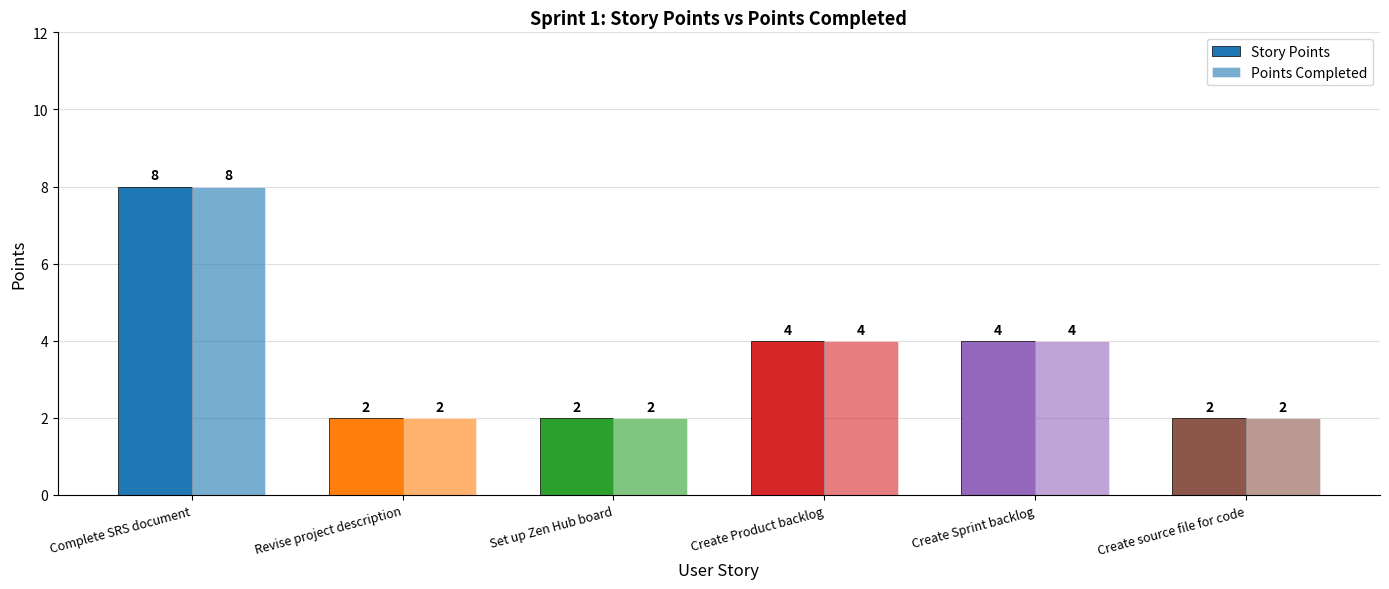

How many categories are shown in the chart?

6